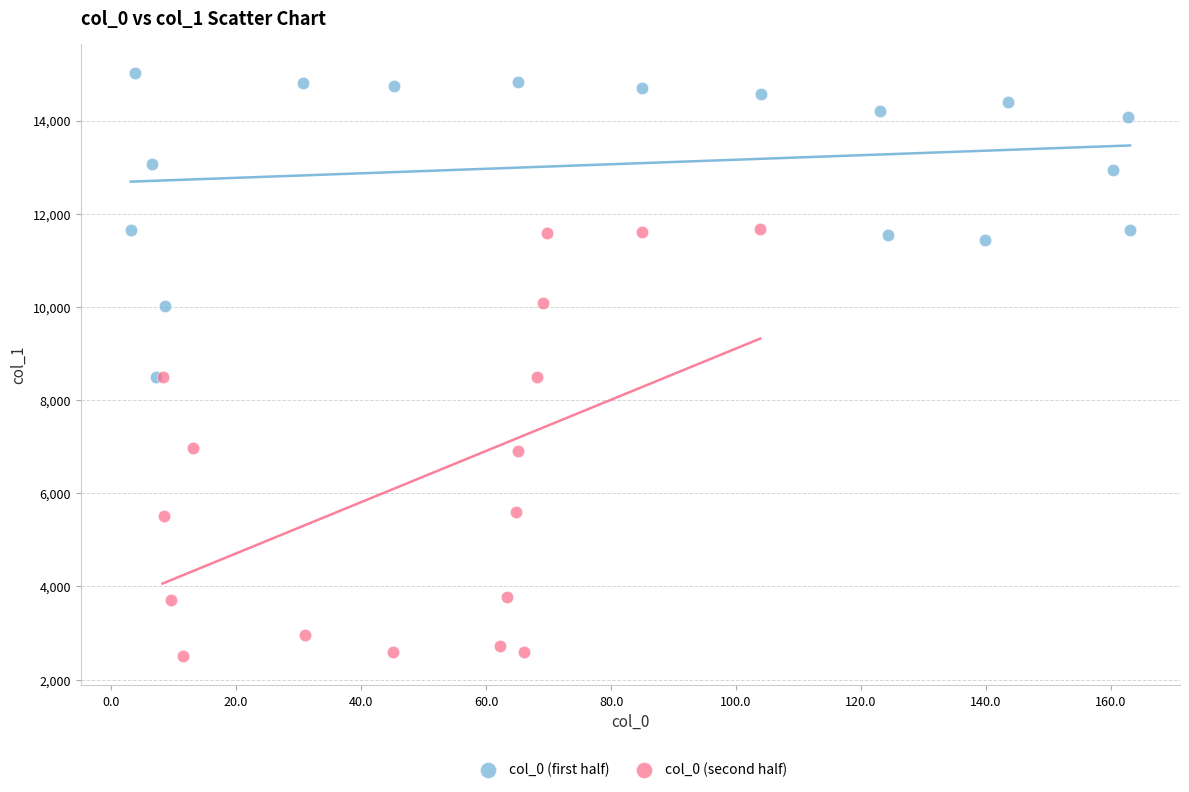

Which series has the largest Y range (max minus min)?

col_0 (second half)